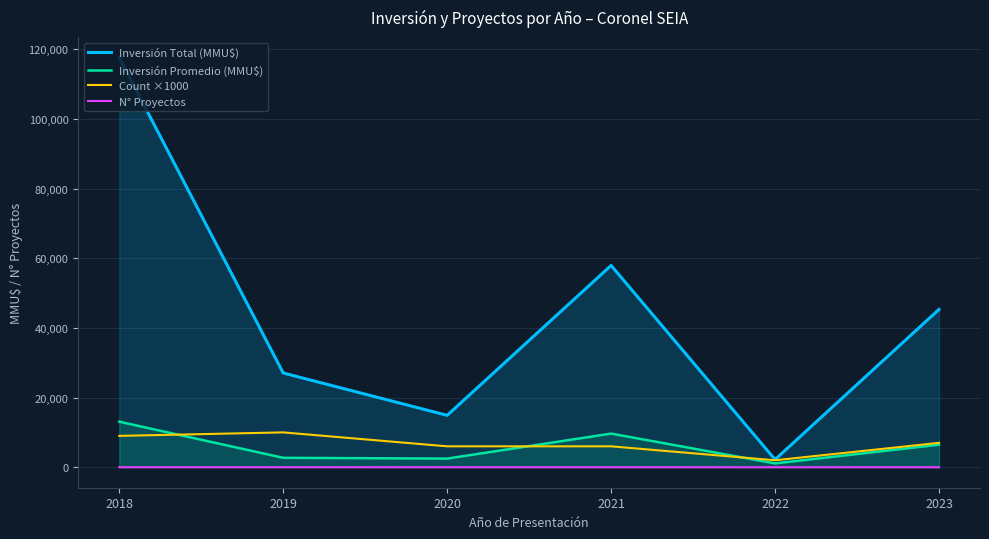

True or false: Inversión Promedio (MMU$) has more than 1 interior local peaks.

False